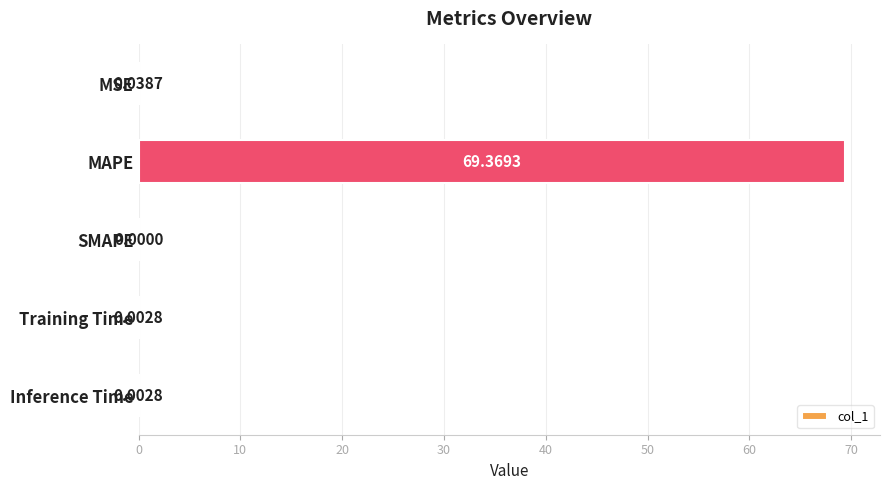

What is the average value?

13.9